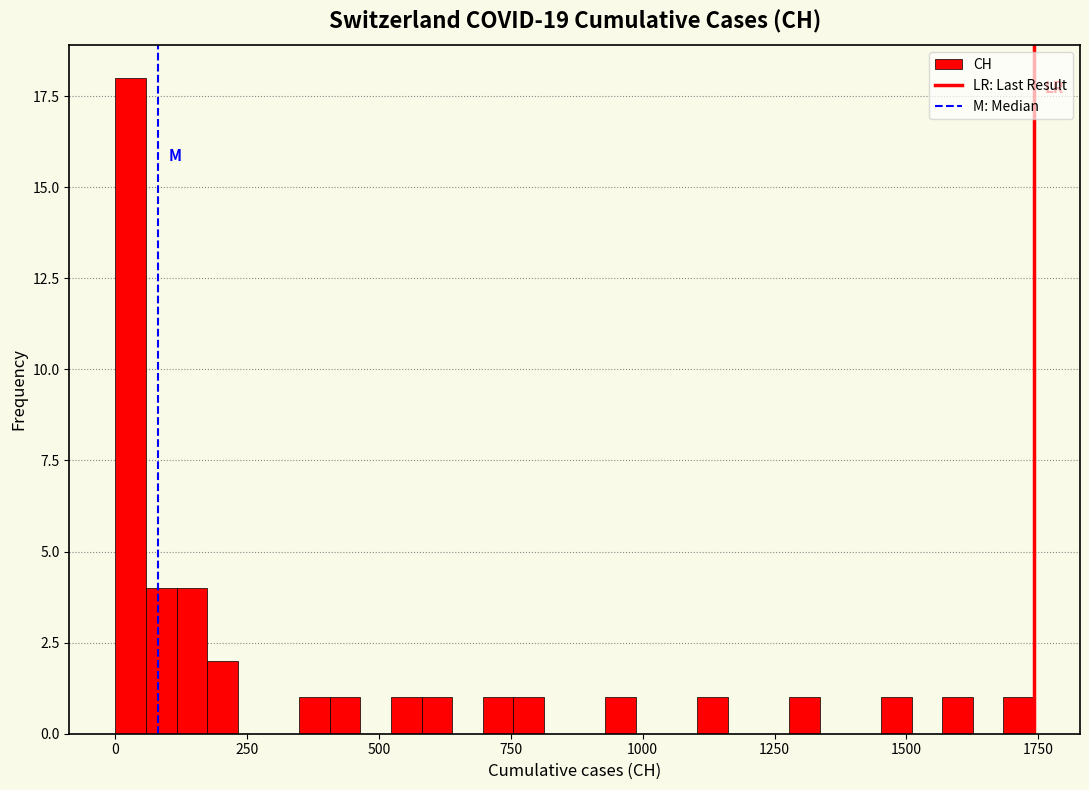

Around what value on the x-axis is the tallest bar? Give the approximate position of its centre, as read against the axis.

50